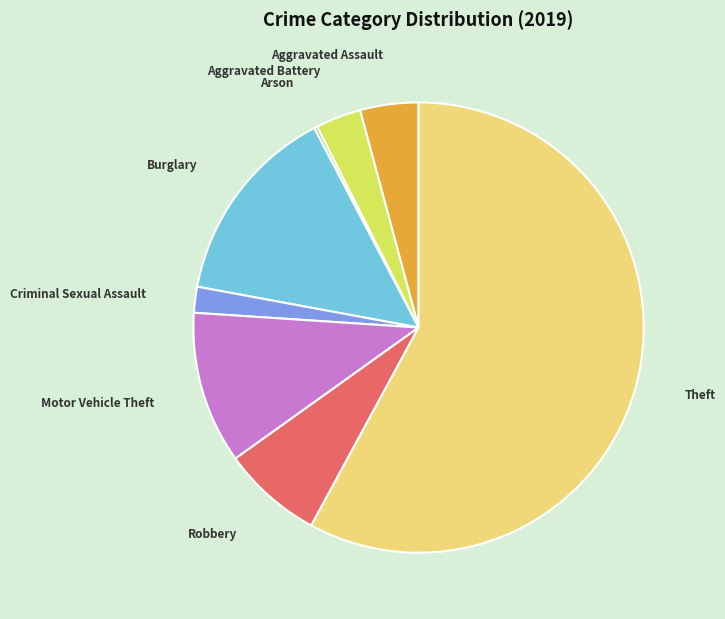

Do Robbery and Criminal Sexual Assault together represent more than half of the pie?

No